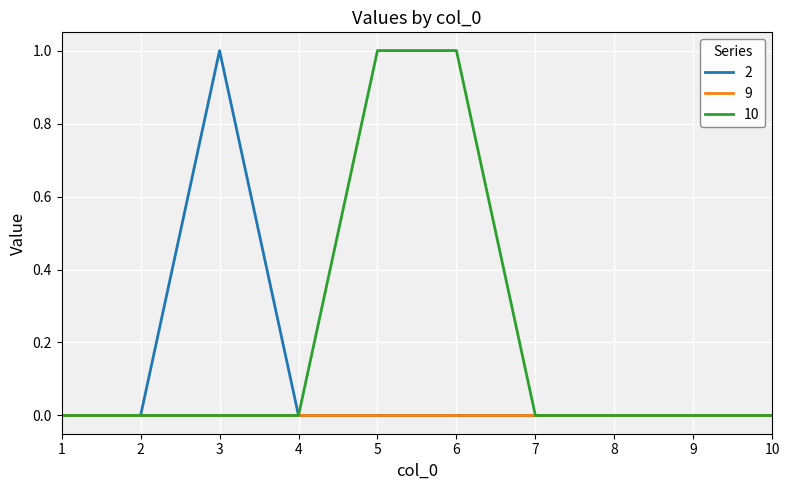

What is the difference between the second highest and second lowest values in the 10 series?

1